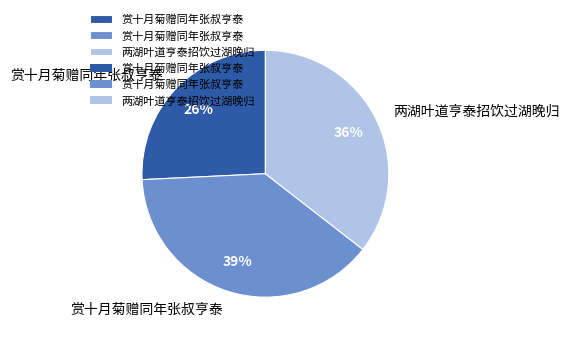

How many segments does this pie chart have?

3